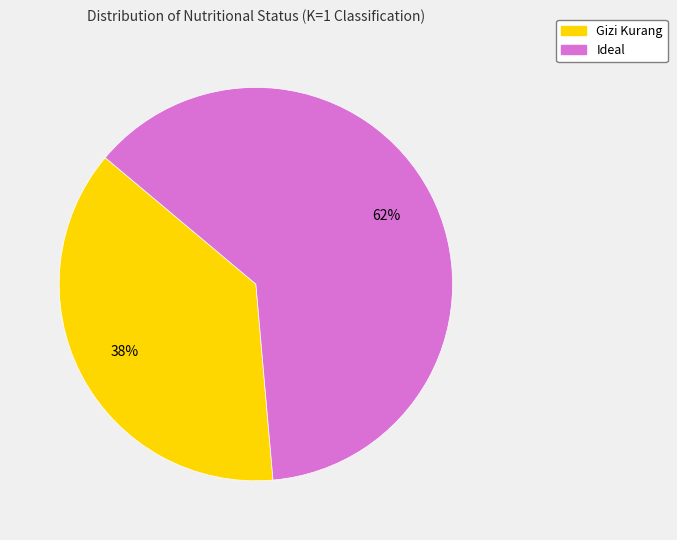

Does any single category account for the majority?

Yes